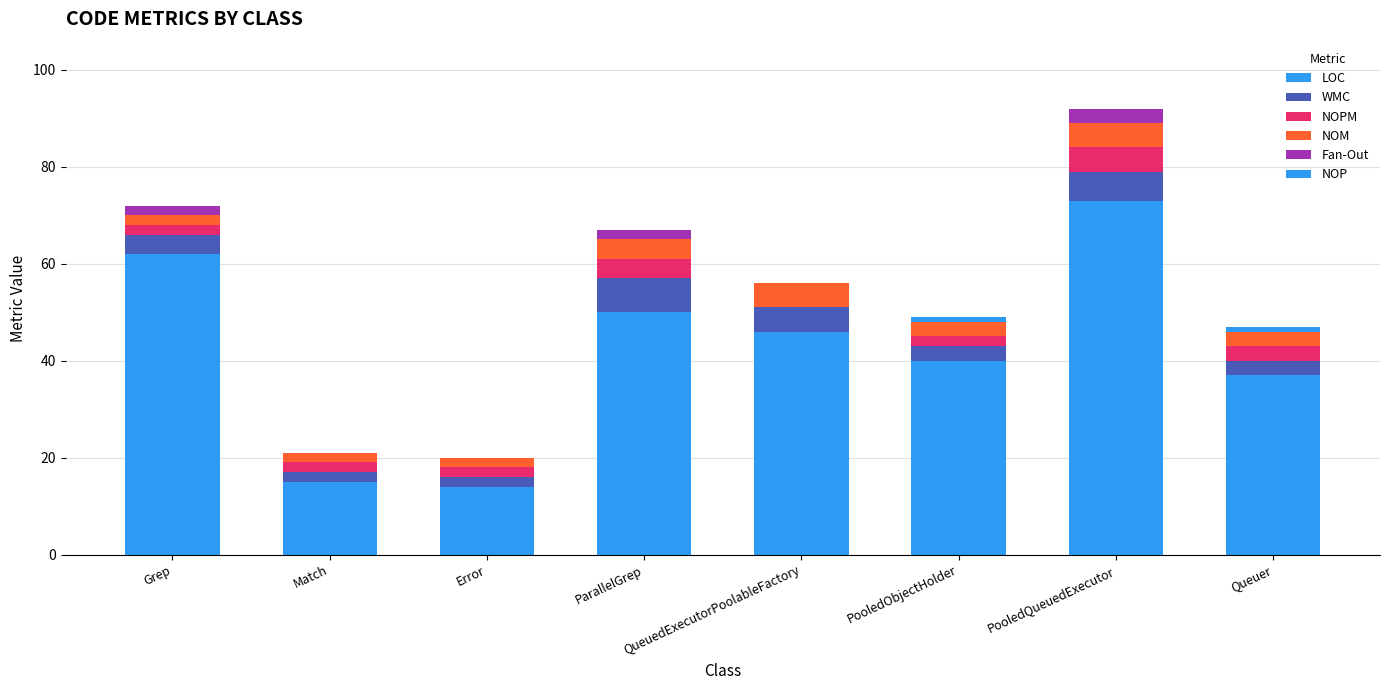

Which series changed the most between Match and PooledObjectHolder?

LOC